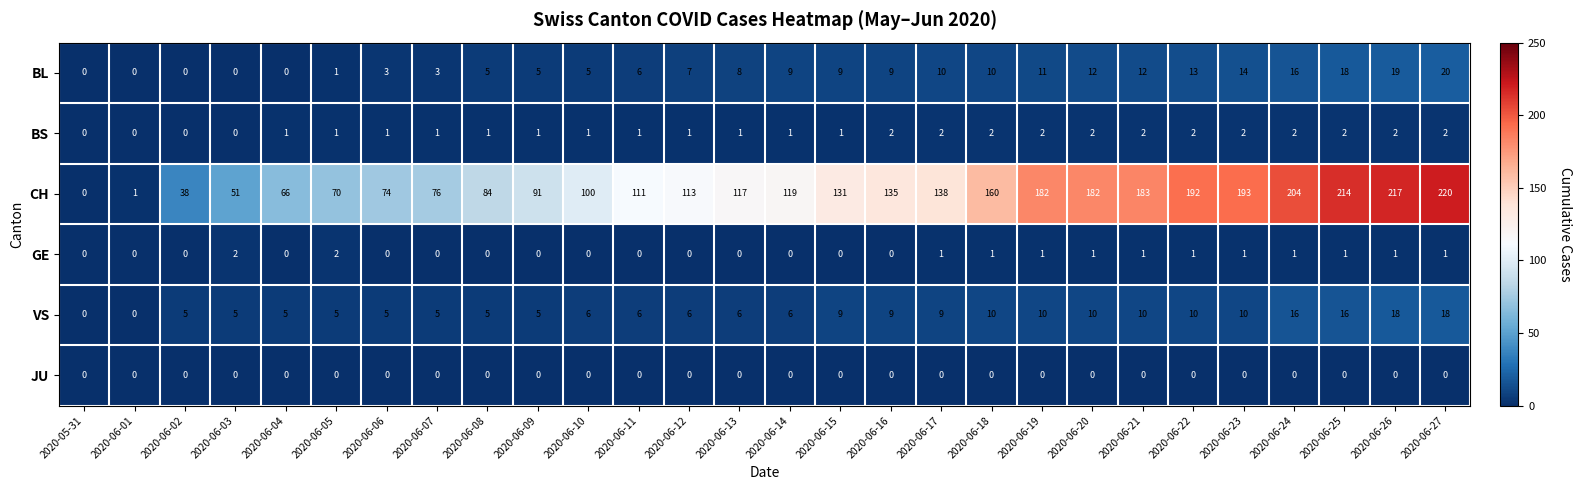

True or false: GE has a value of 0 at 2020-06-11.

True